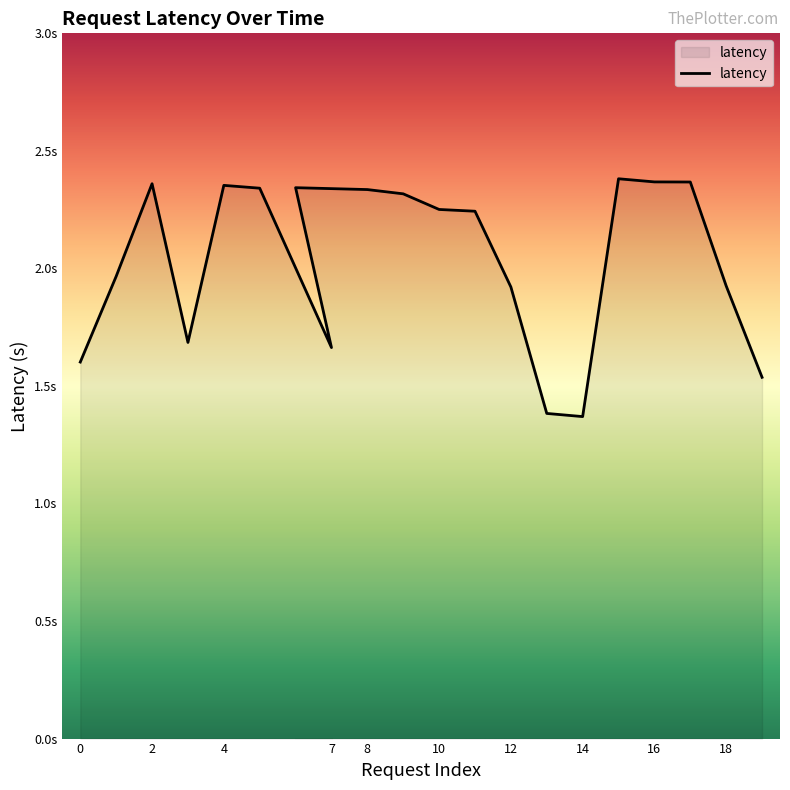

Does the chart have visible grid lines?

No